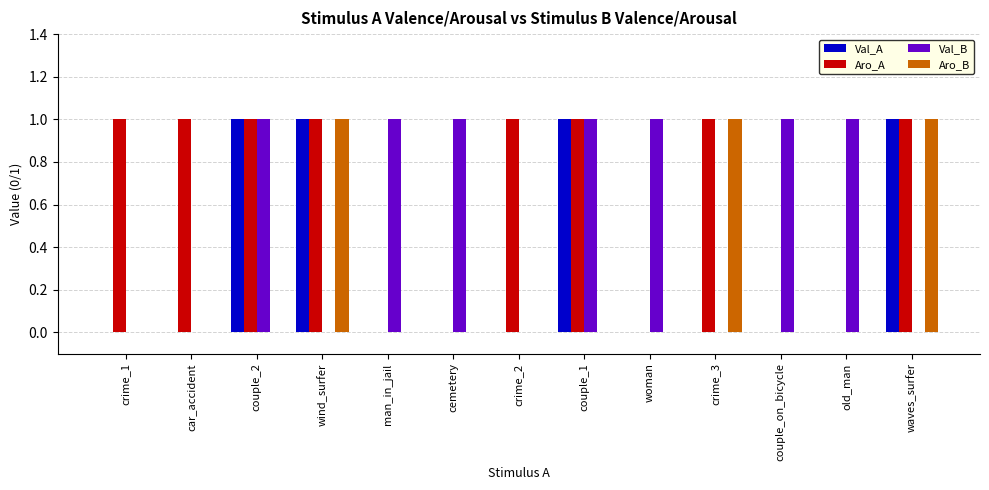

The value of Val_B at crime_3 is 0. True or false?

True